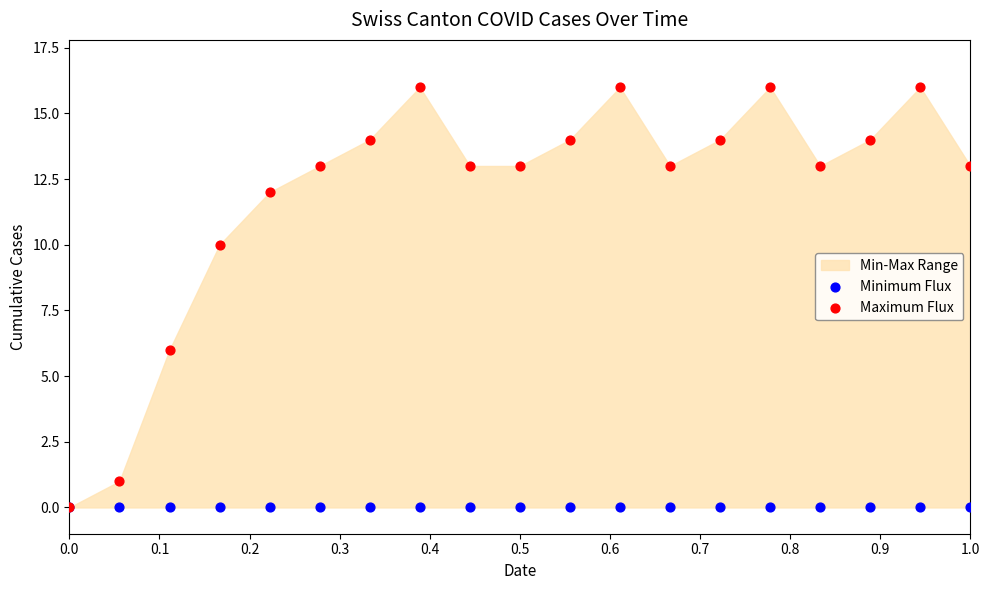

Which series reaches the maximum Y coordinate?

Maximum Flux